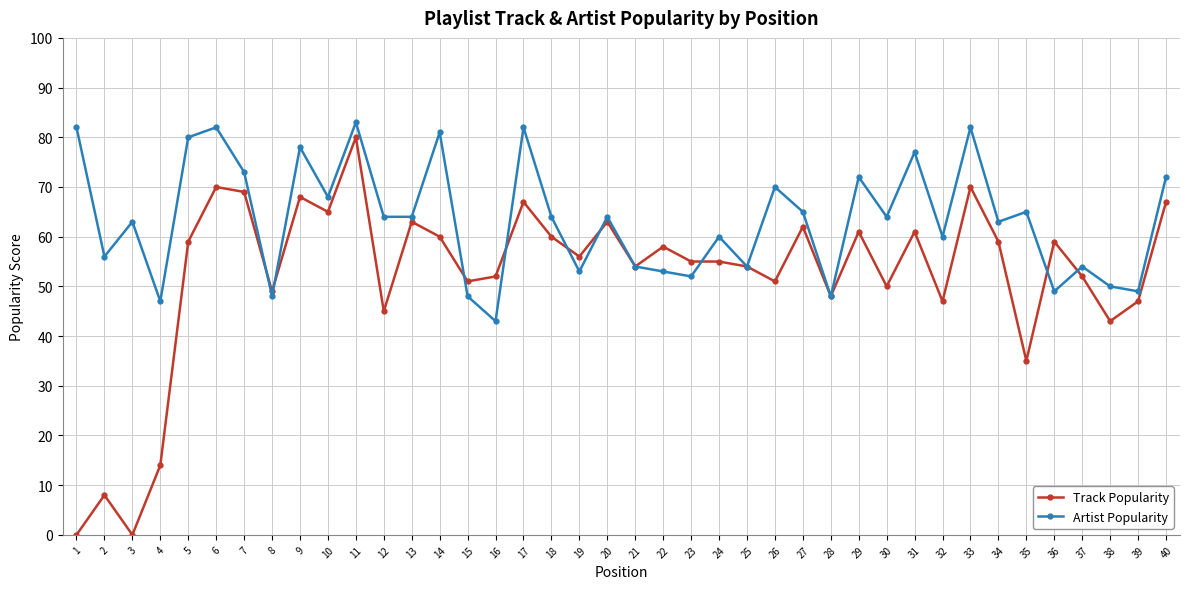

The value of Track Popularity at 33 is 119. True or false?

False